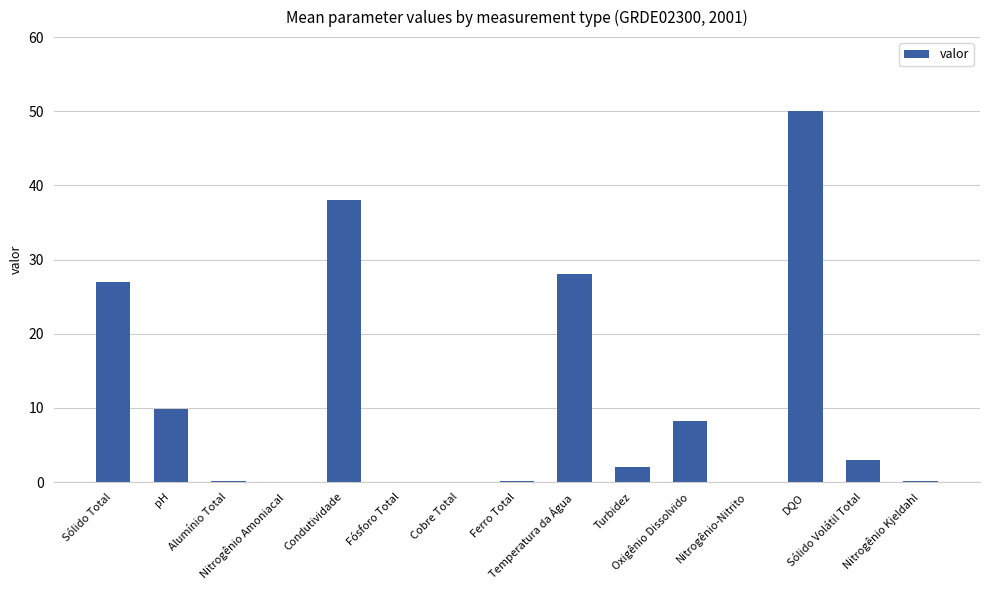

What is the sum of all values?

166.4